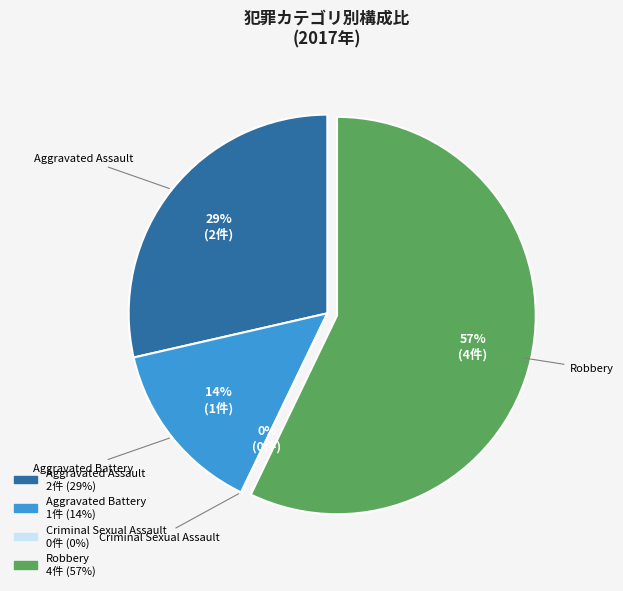

To the nearest percent, what is the difference between the Robbery and Aggravated Assault slice percentages?

29%